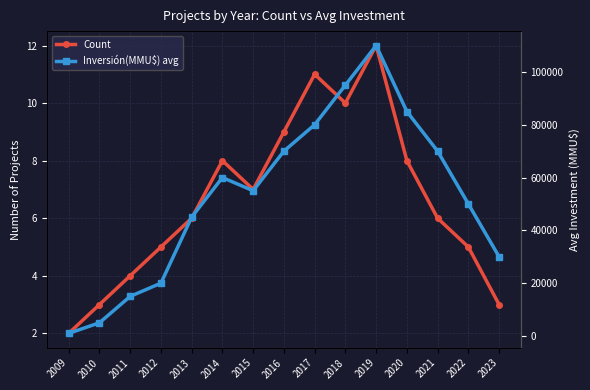

Is the value of Inversión(MMU$) avg at 2011 greater than the value of Count at 2010?

Yes